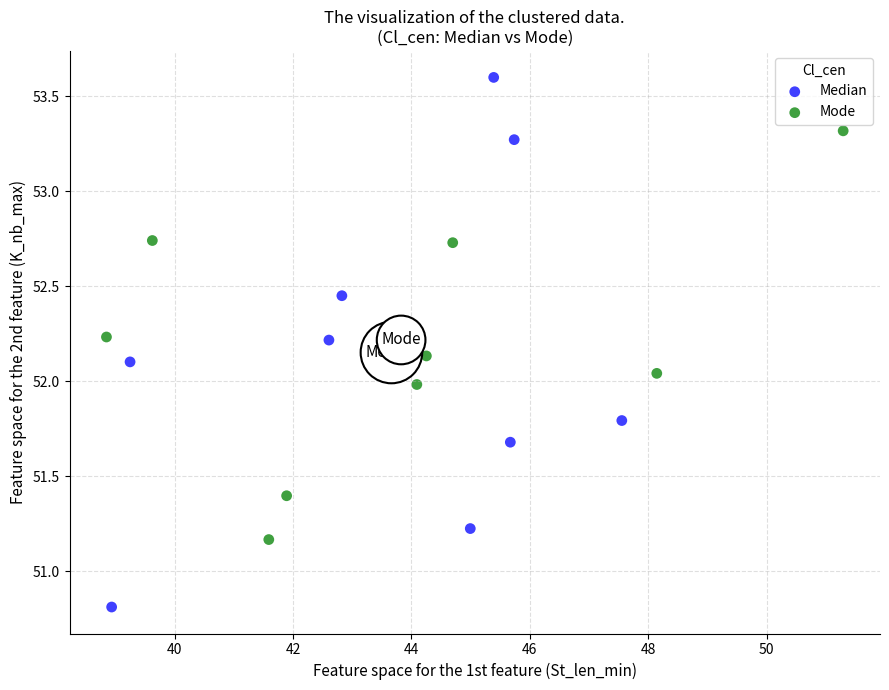

Which series contains the lowest Y value?

Median